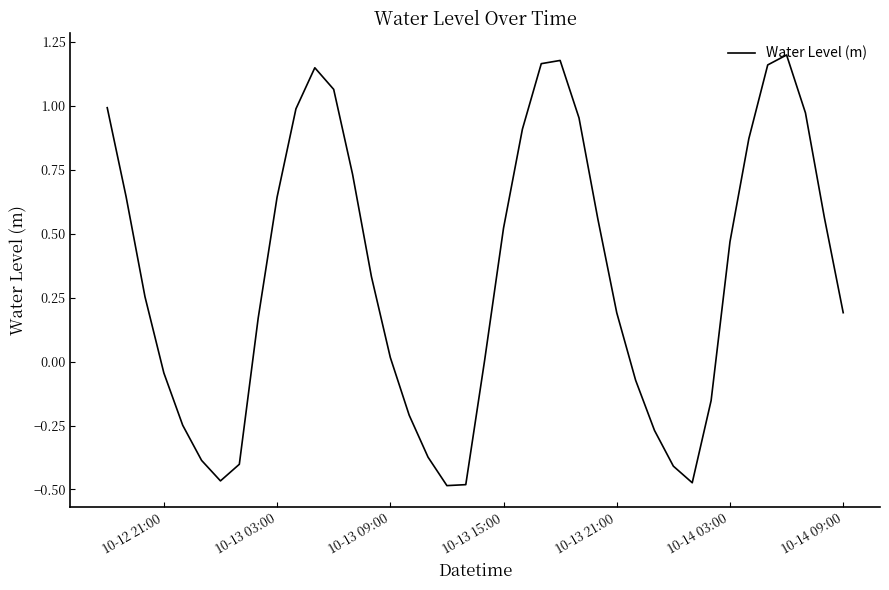

What is the difference between the maximum and minimum values?

1.7